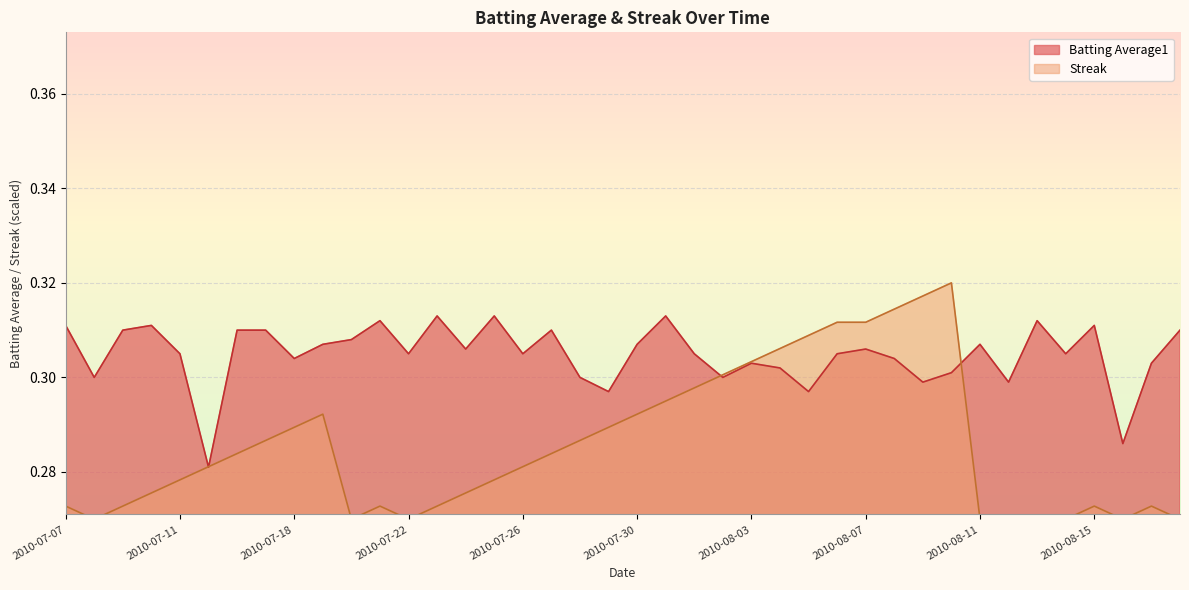

Where is the first local minimum for Streak?

2010-07-08